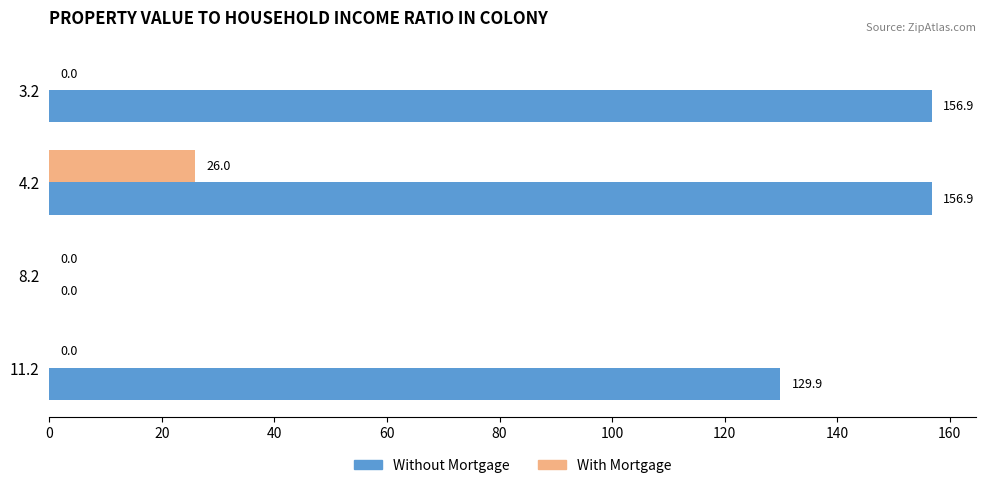

How many values in Without Mortgage are above zero?

3